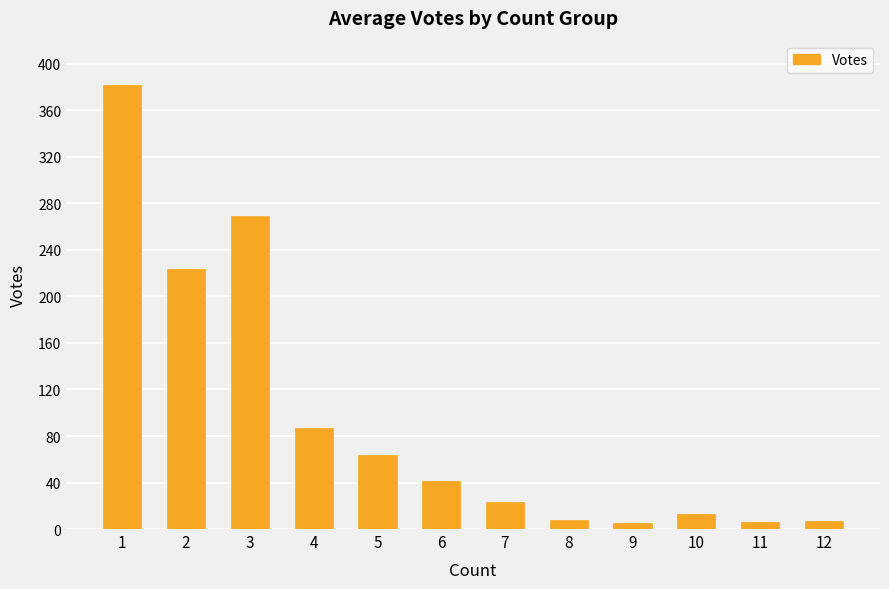

The chart shows a value of 13 at 10. True or false?

True